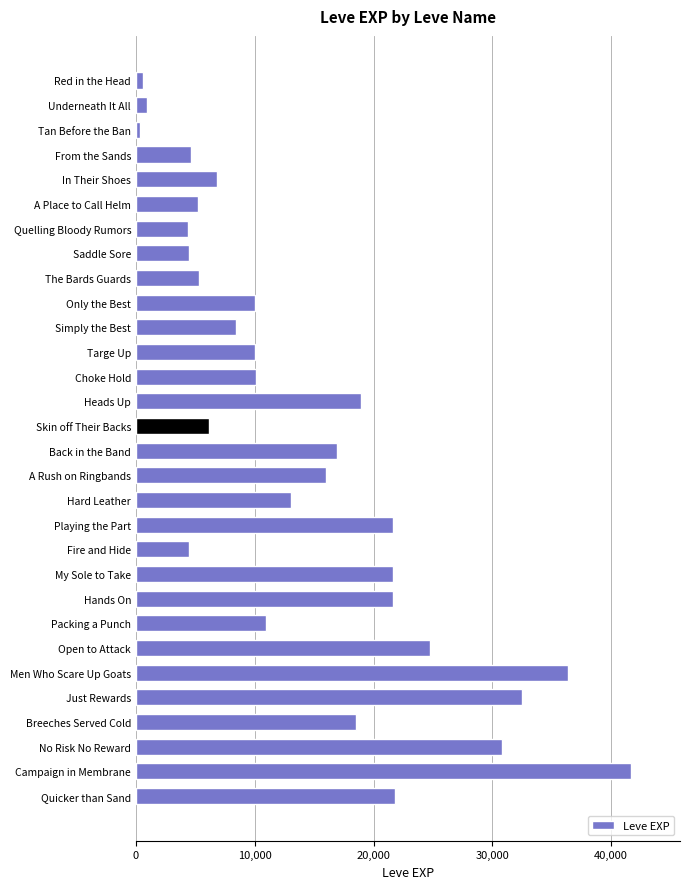

Is it true that the value at A Rush on Ringbands is 7980?

False